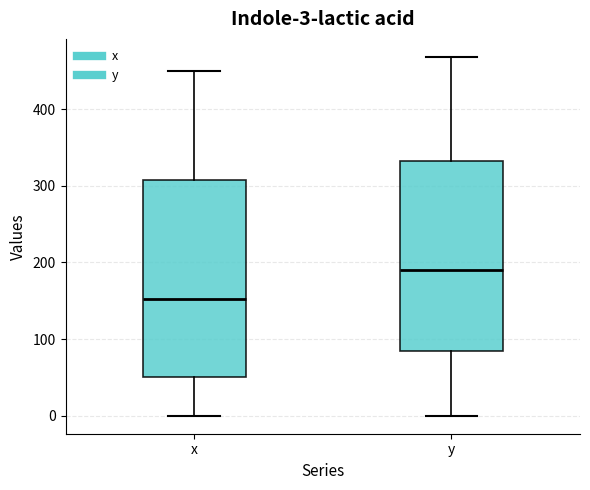

Which box has the highest median line?

y